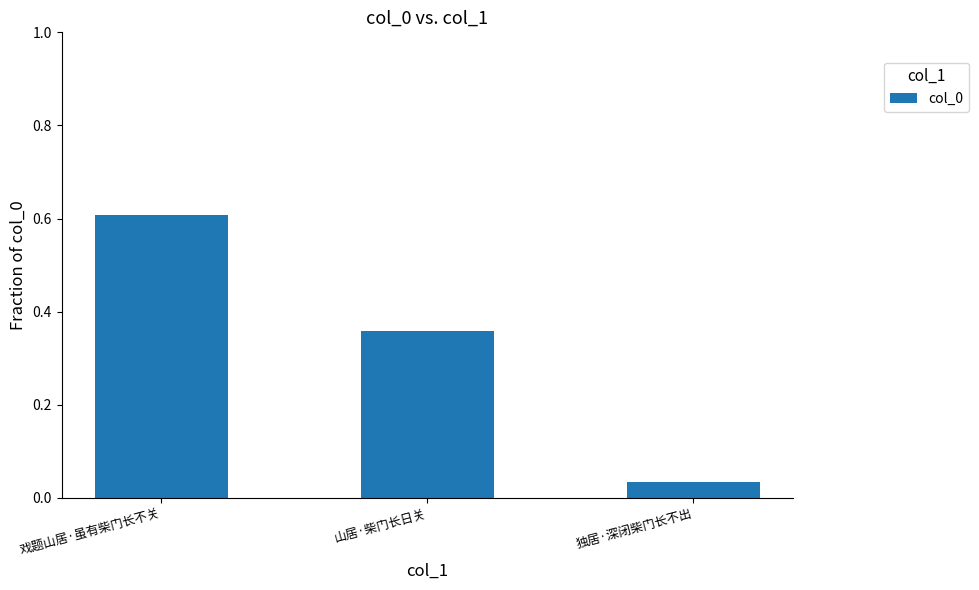

What is the change in value from 山居·柴门长日关 to 独居·深闭柴门长不出?

-0.3